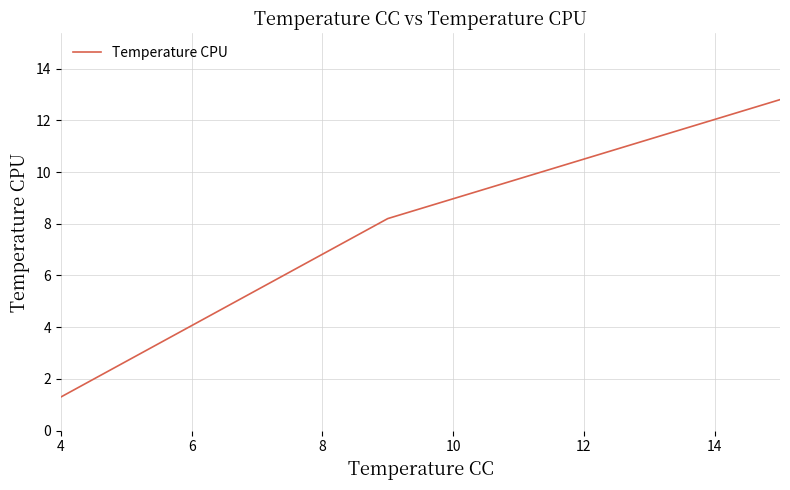

What is the difference between the maximum and minimum values?

11.5